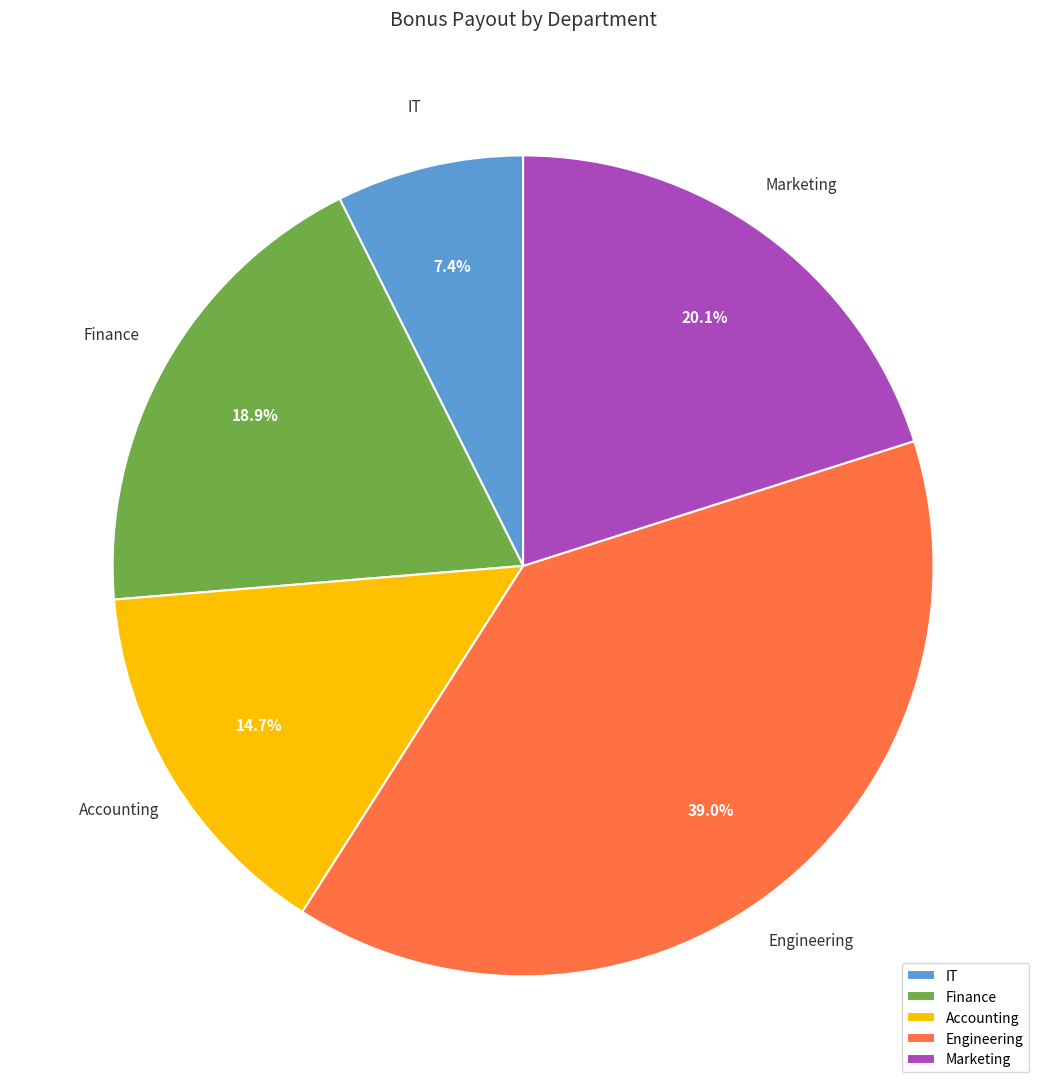

Is there any slice that represents more than half of the pie?

No